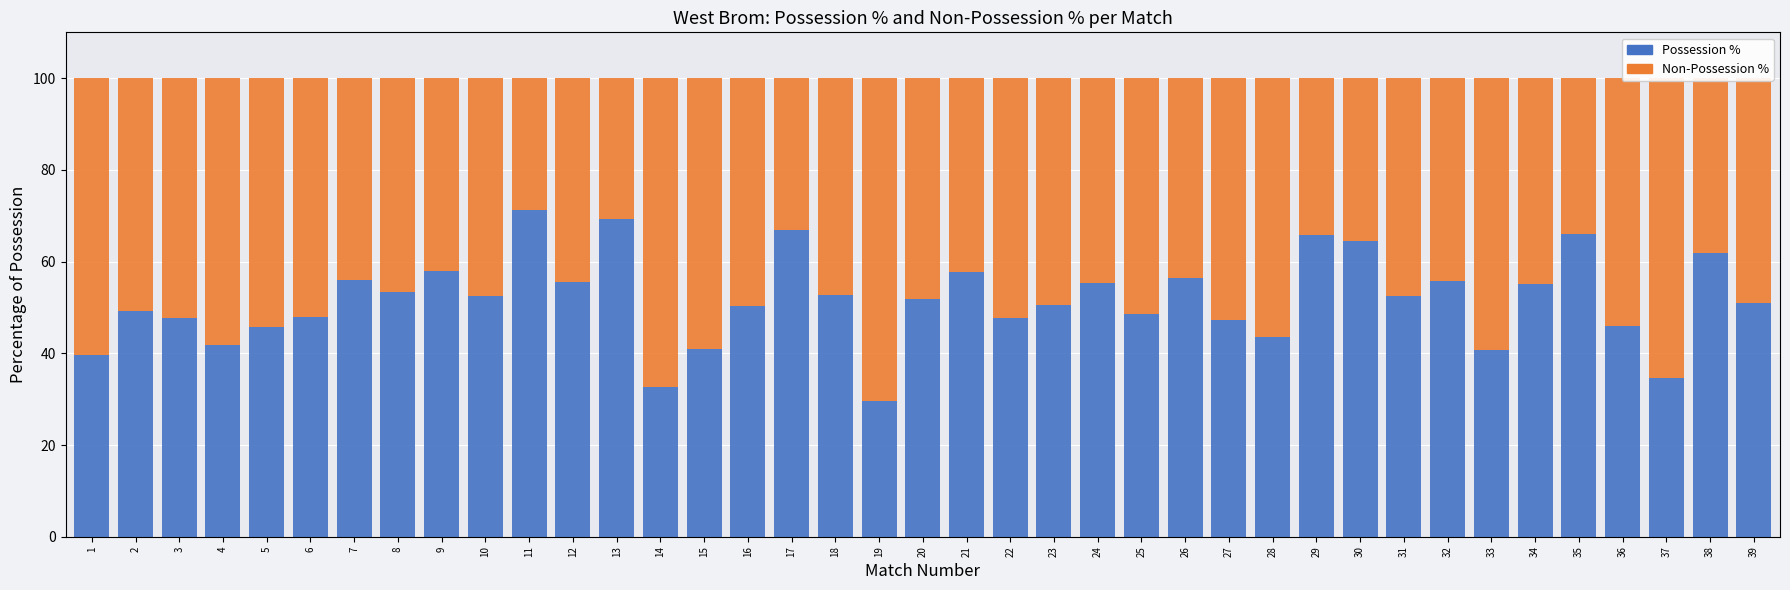

True or false: Possession % has a value of 52.6 at 10.

True